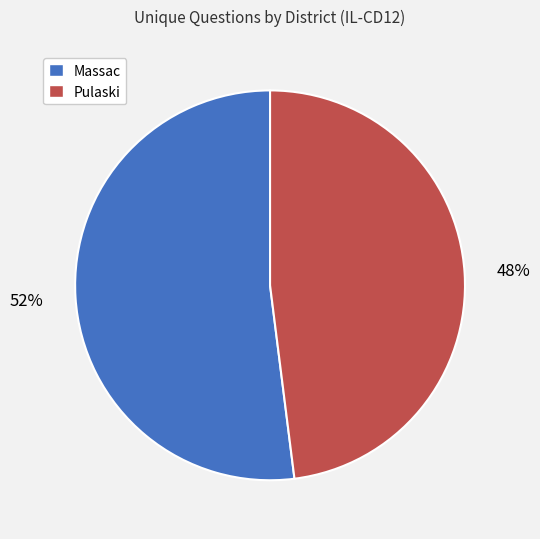

To the nearest percent, what is the average slice percentage?

50%